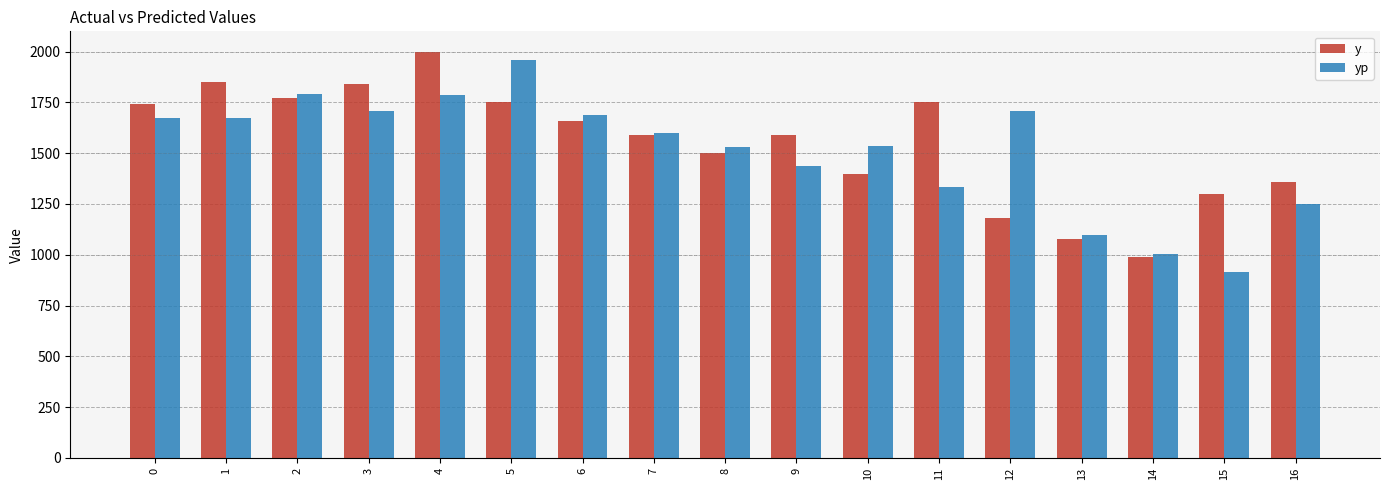

What is the value of the y bar at the 5th from the left?

2000.0